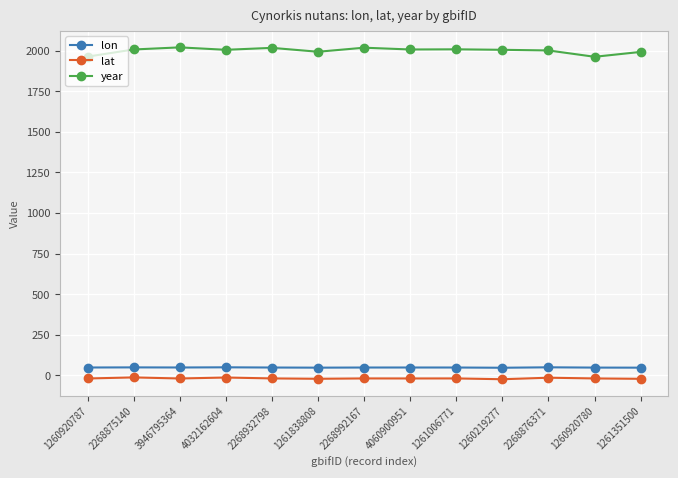

Which series has the largest range (max minus min)?

year